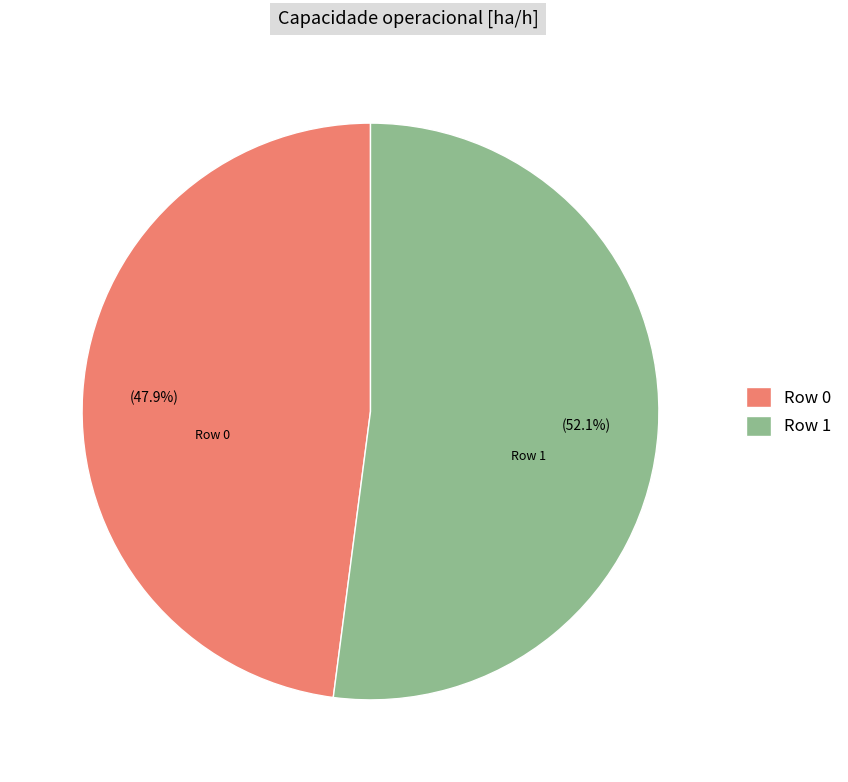

How many slices are in this pie chart?

2